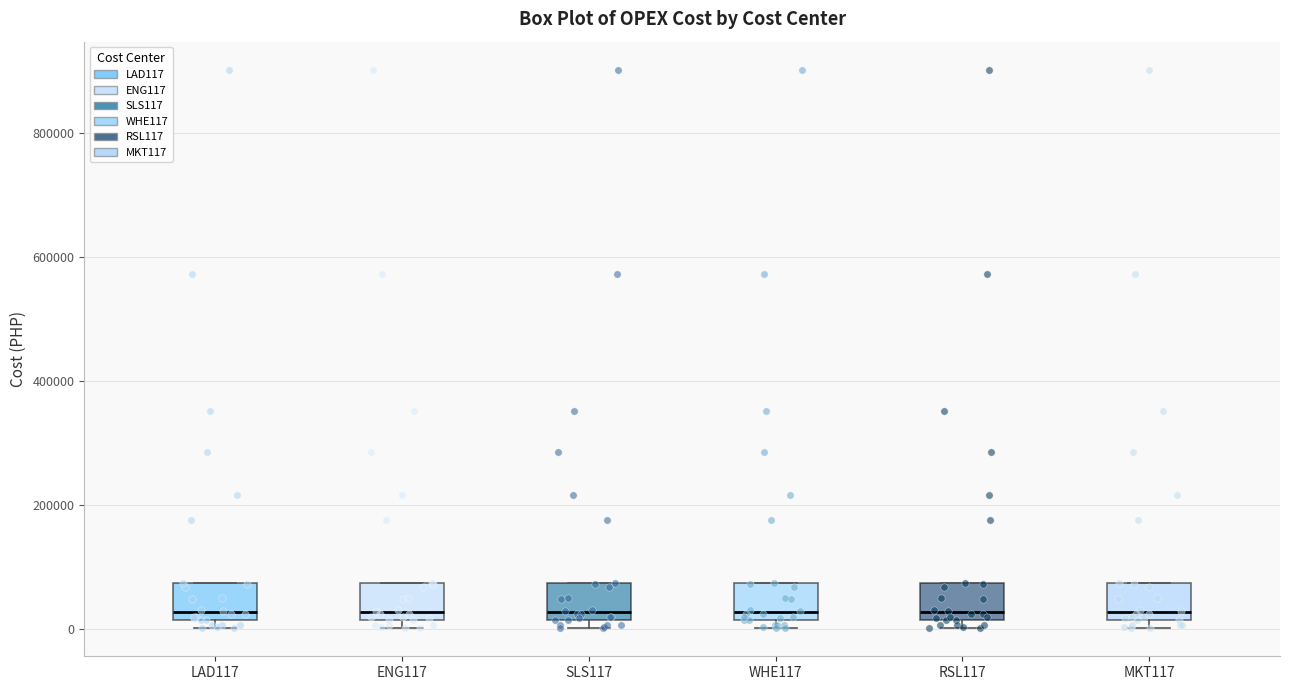

Reading left to right, read every box against the y-axis: the position of its median line, the range the box covers, and the ends of its whiskers. The values are not printed on the chart, so give them approximately, as read against the axis.

LAD117: median 20000 (just above the box's lower edge), box 20000 to 80000, whiskers 0 to 80000
ENG117: median 20000 (just above the box's lower edge), box 20000 to 80000, whiskers 0 to 80000
SLS117: median 20000 (just above the box's lower edge), box 20000 to 80000, whiskers 0 to 80000
WHE117: median 20000 (just above the box's lower edge), box 20000 to 80000, whiskers 0 to 80000
RSL117: median 20000 (just above the box's lower edge), box 20000 to 80000, whiskers 0 to 80000
MKT117: median 20000 (just above the box's lower edge), box 20000 to 80000, whiskers 0 to 80000